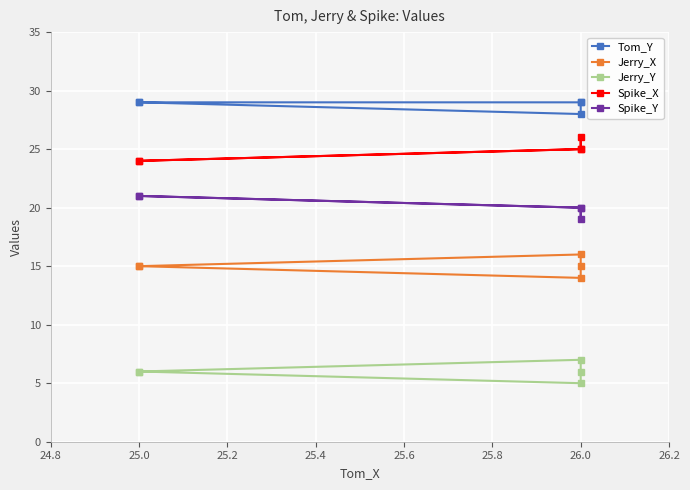

How many Tom_Y values are between 29 and 30?

4